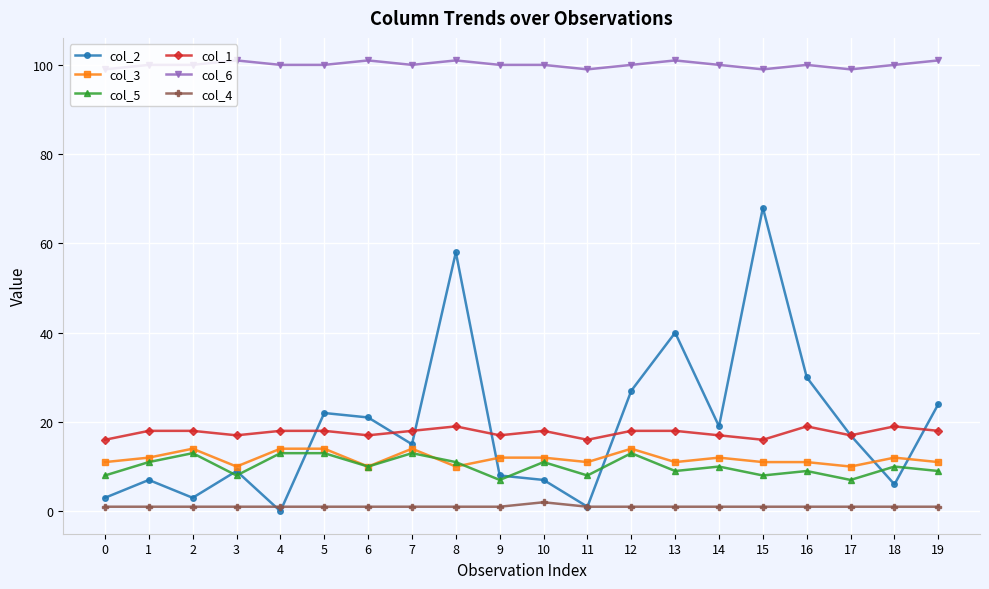

How many interior local valleys does the col_2 series have?

6